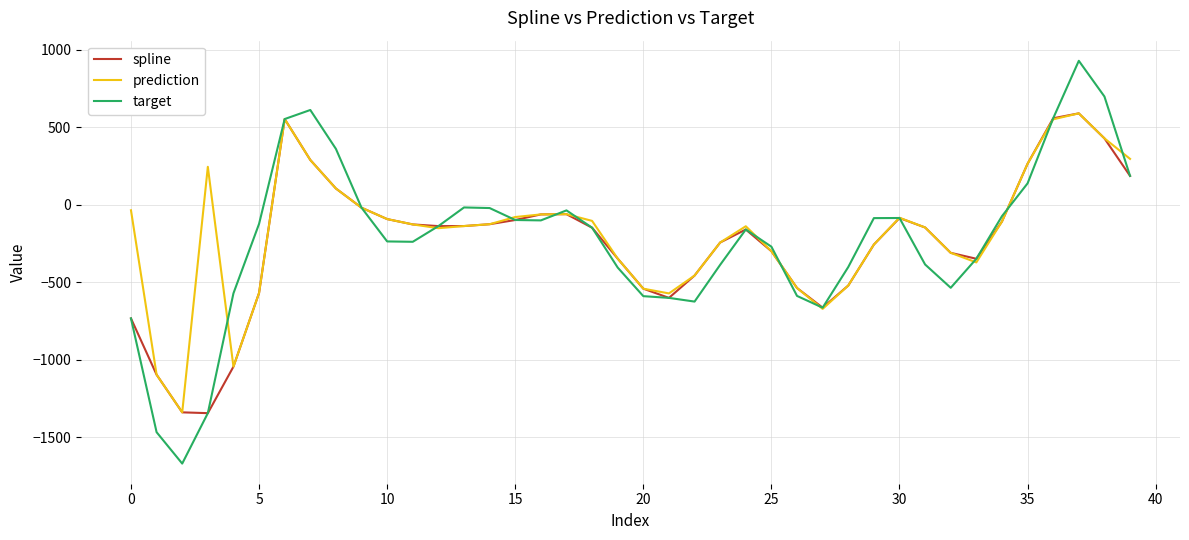

What are all the series names shown in the legend?

spline, prediction, target